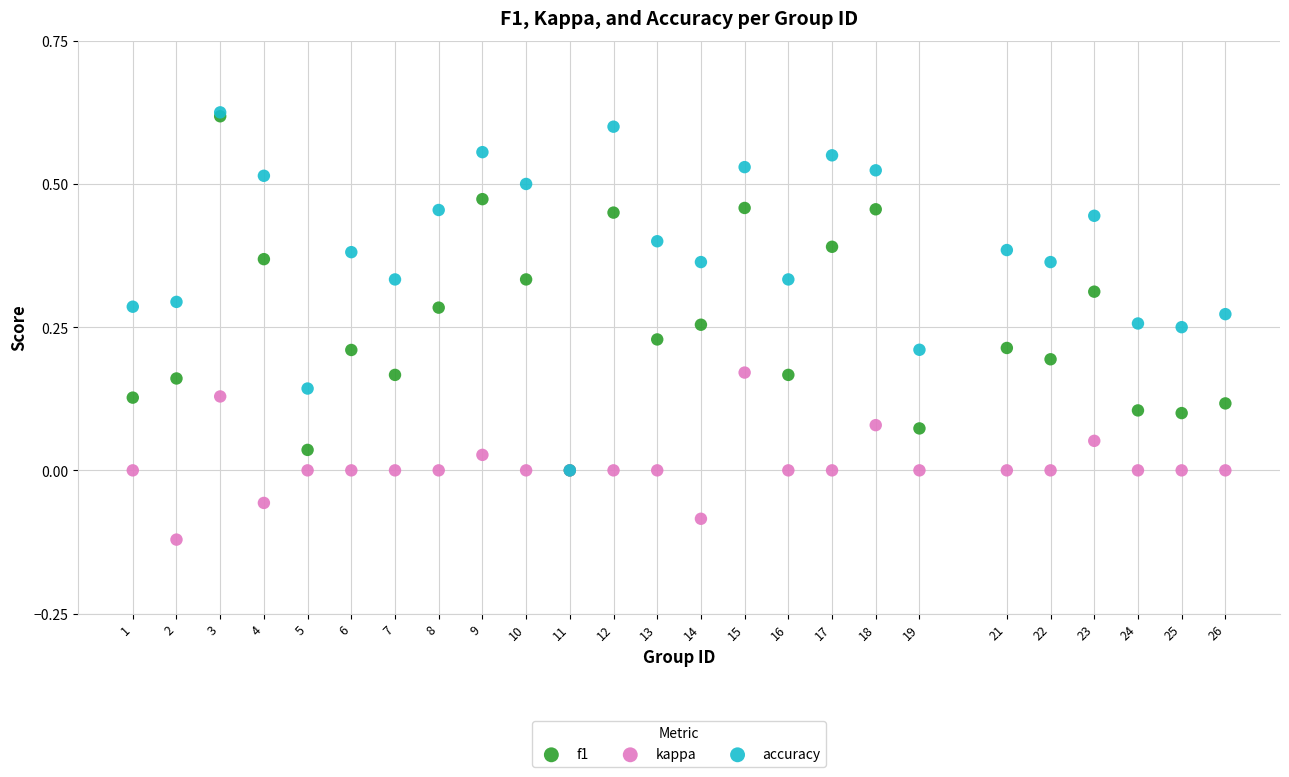

What are all the series names shown in the legend?

f1, kappa, accuracy